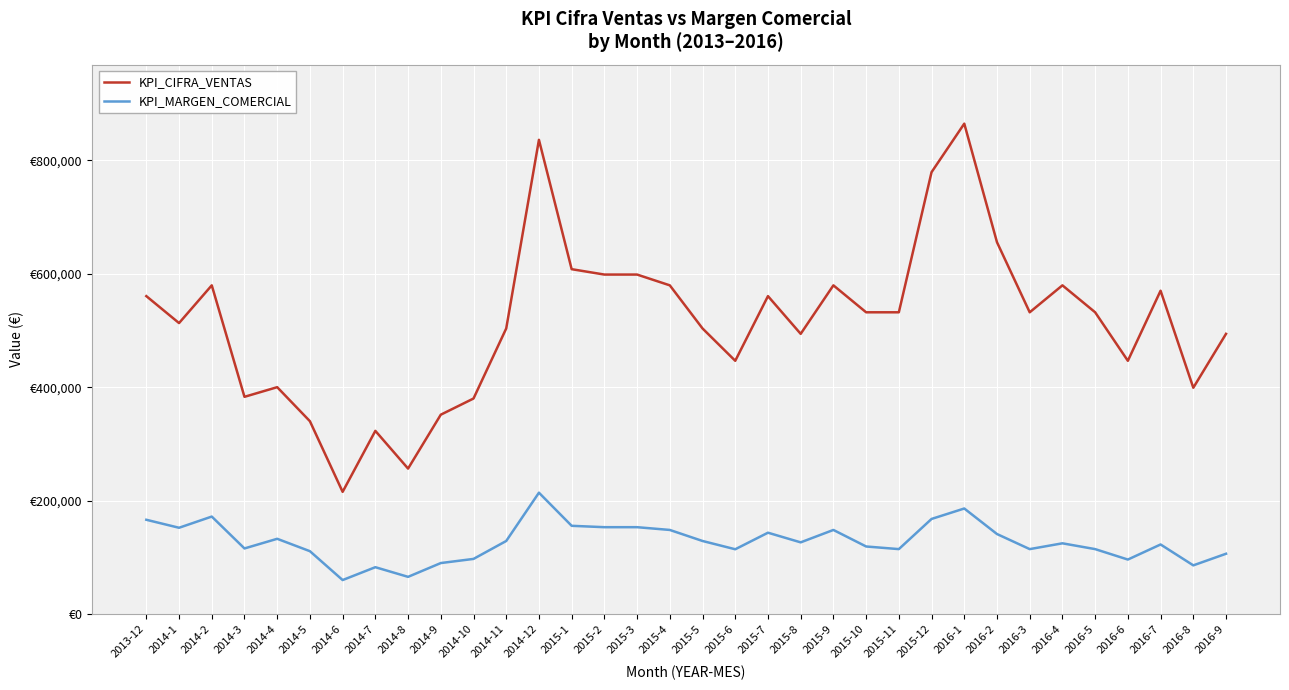

Rank the categories by KPI_CIFRA_VENTAS value from highest to lowest.

2016-1, 2014-12, 2015-12, 2016-2, 2015-1, 2015-2, 2015-3, 2014-2, 2015-4, 2015-9, 2016-4, 2016-7, 2013-12, 2015-7, 2015-10, 2015-11, 2016-3, 2016-5, 2014-1, 2014-11, 2015-5, 2015-8, 2016-9, 2015-6, 2016-6, 2014-4, 2016-8, 2014-3, 2014-10, 2014-9, 2014-5, 2014-7, 2014-8, 2014-6